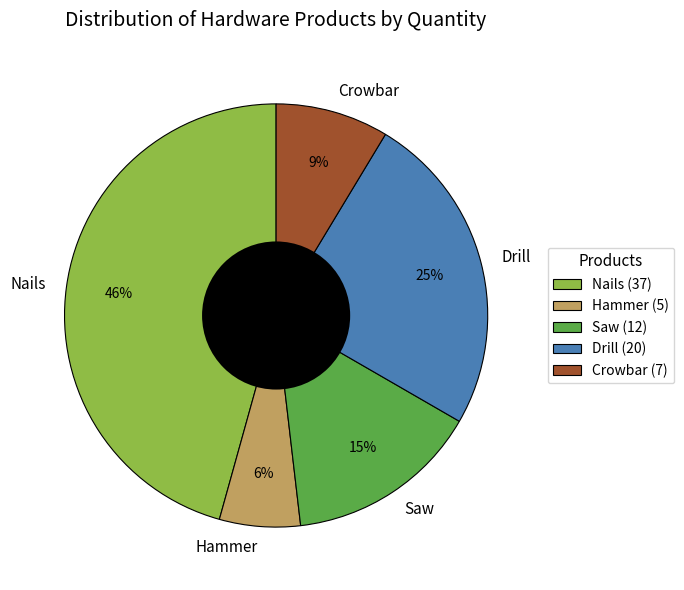

Do Hammer and Nails together represent more than half of the pie?

Yes